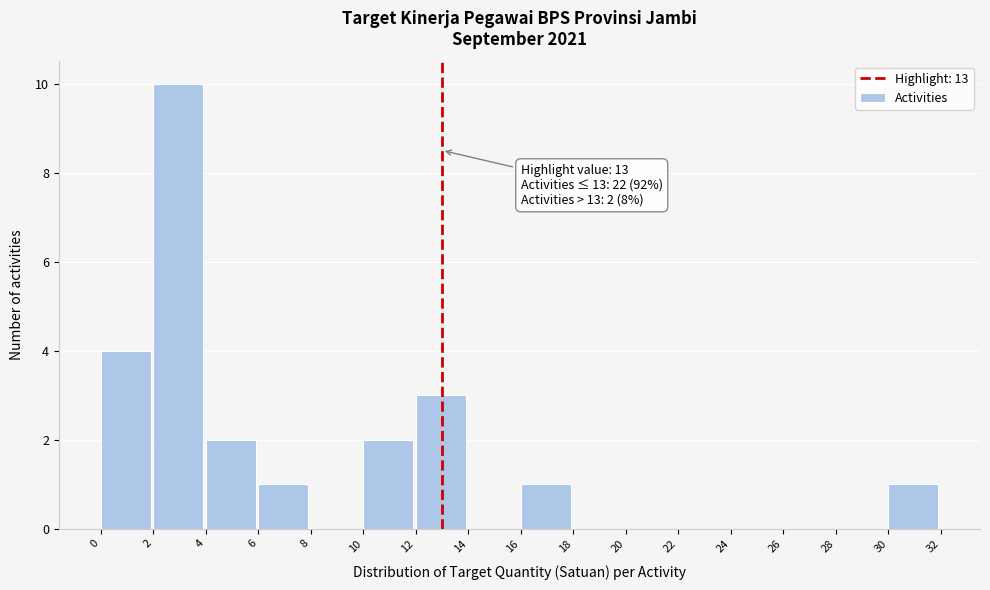

Over which range of the x-axis is the bar tallest?

2 to 4